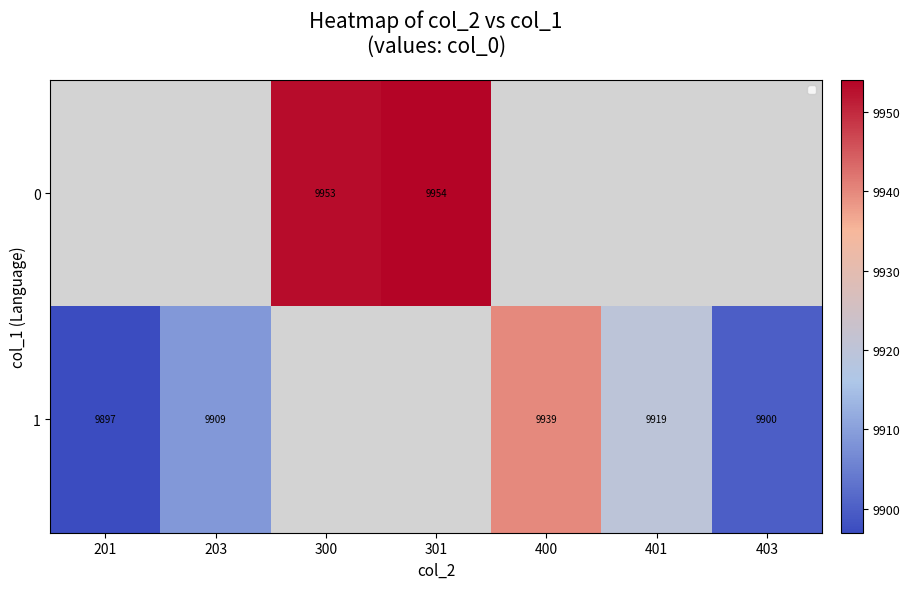

The value of 1 at 403 is 9900. True or false?

True